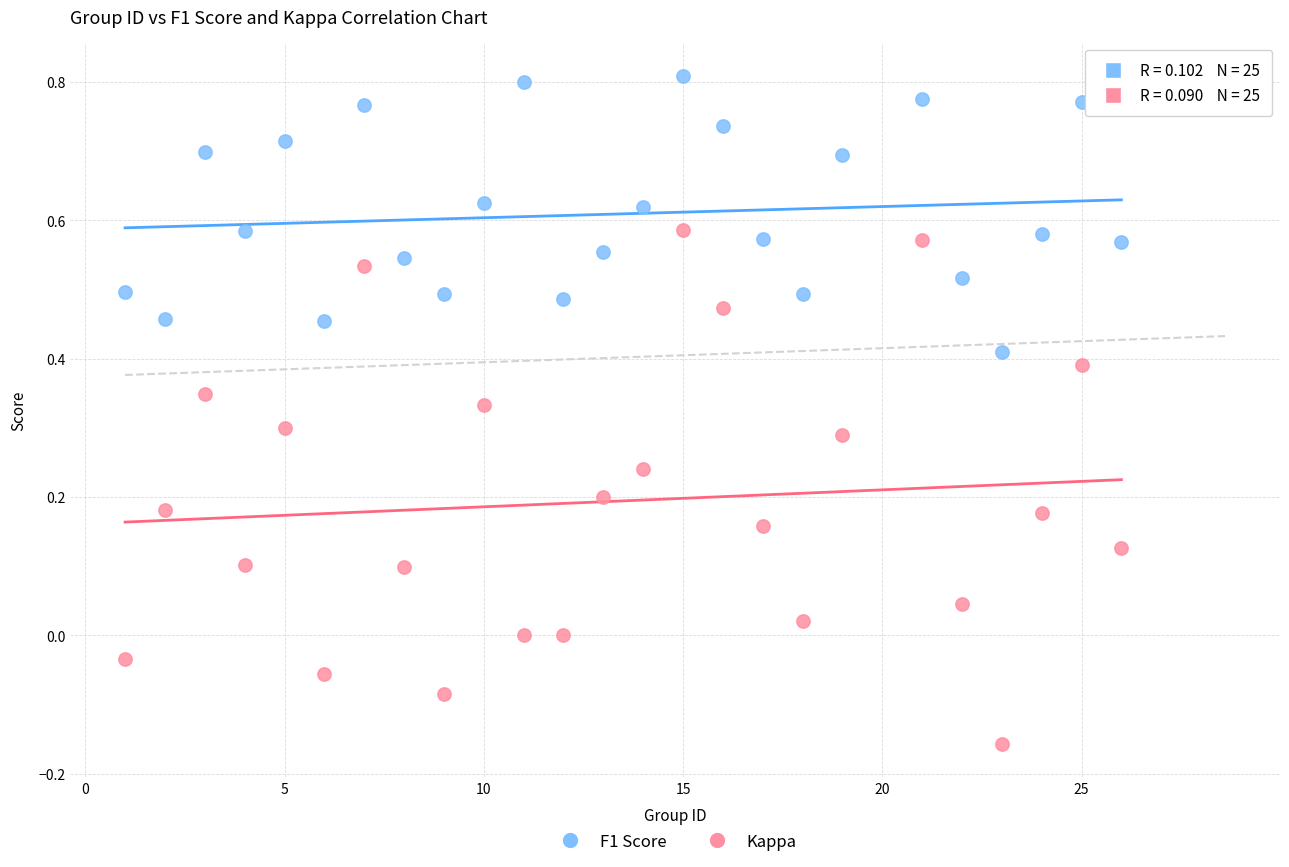

What are all the series names shown in the legend?

F1 Score, Kappa